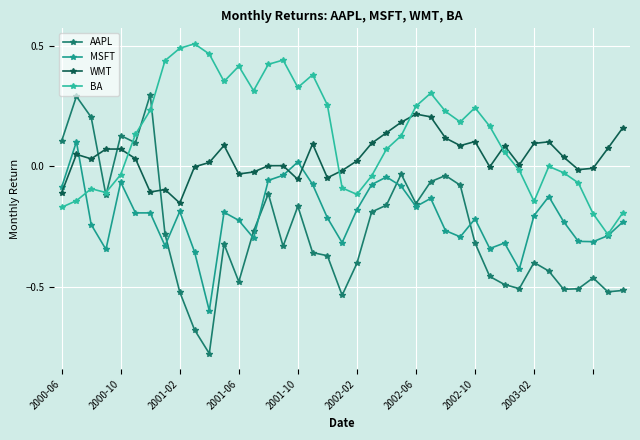

How many data points does each series have?

39